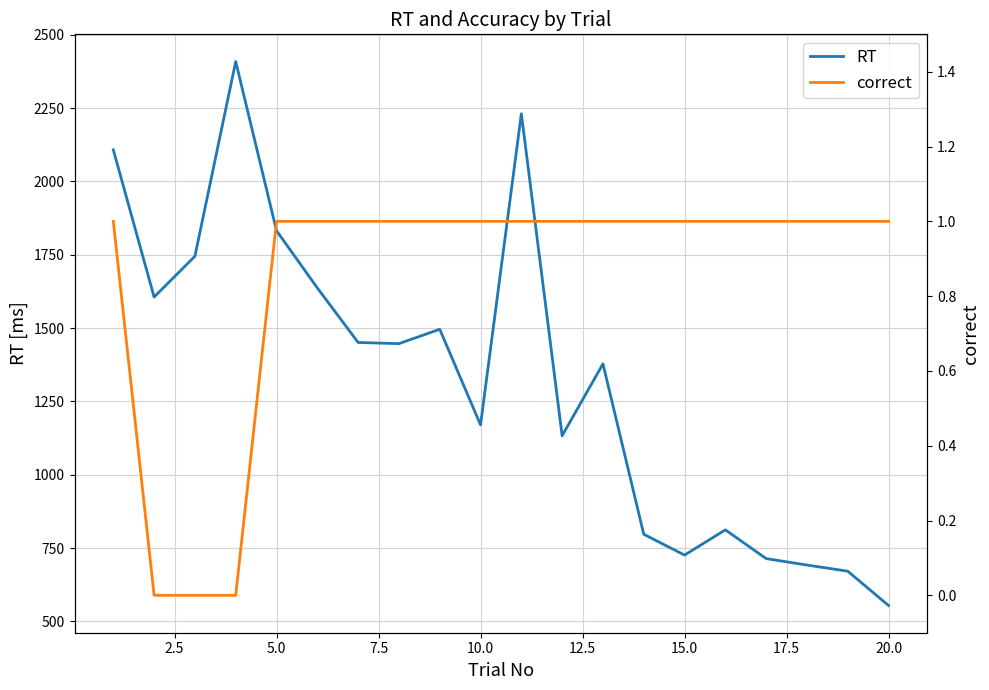

True or false: RT and correct cross at least once.

False